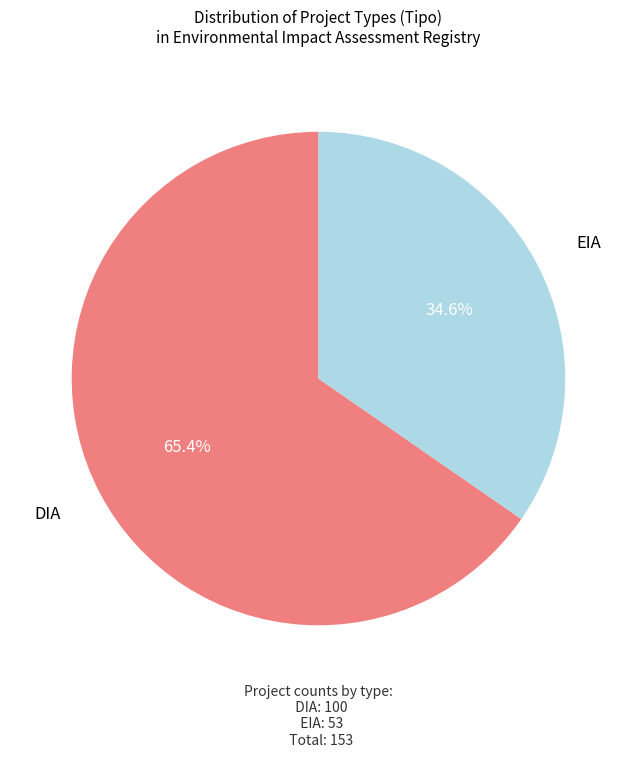

Rank the categories by value from highest to lowest.

DIA, EIA